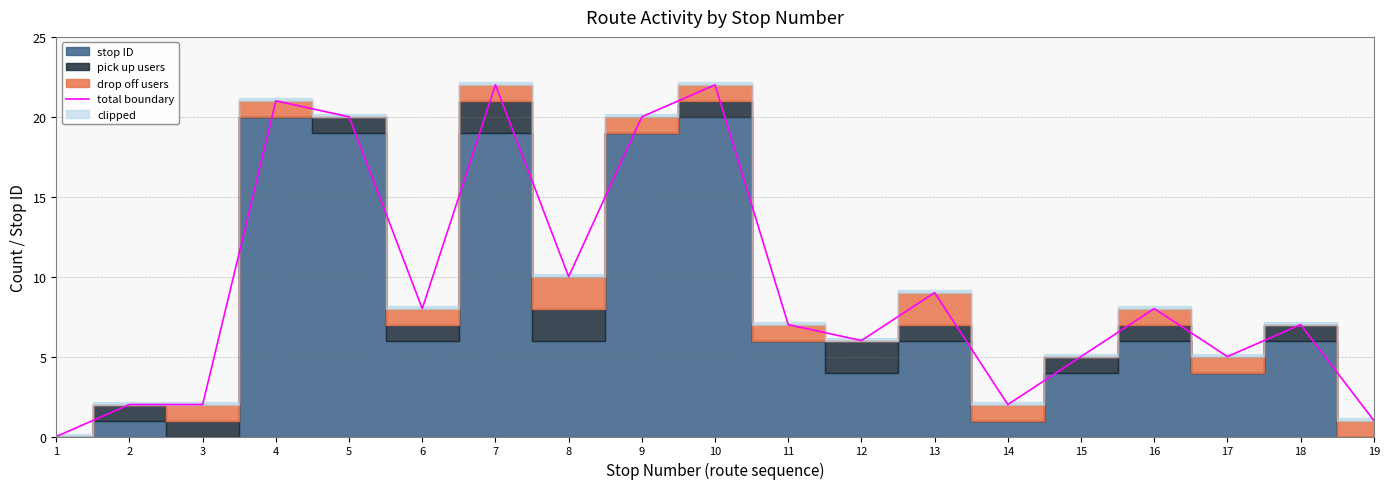

What is the average value?

9